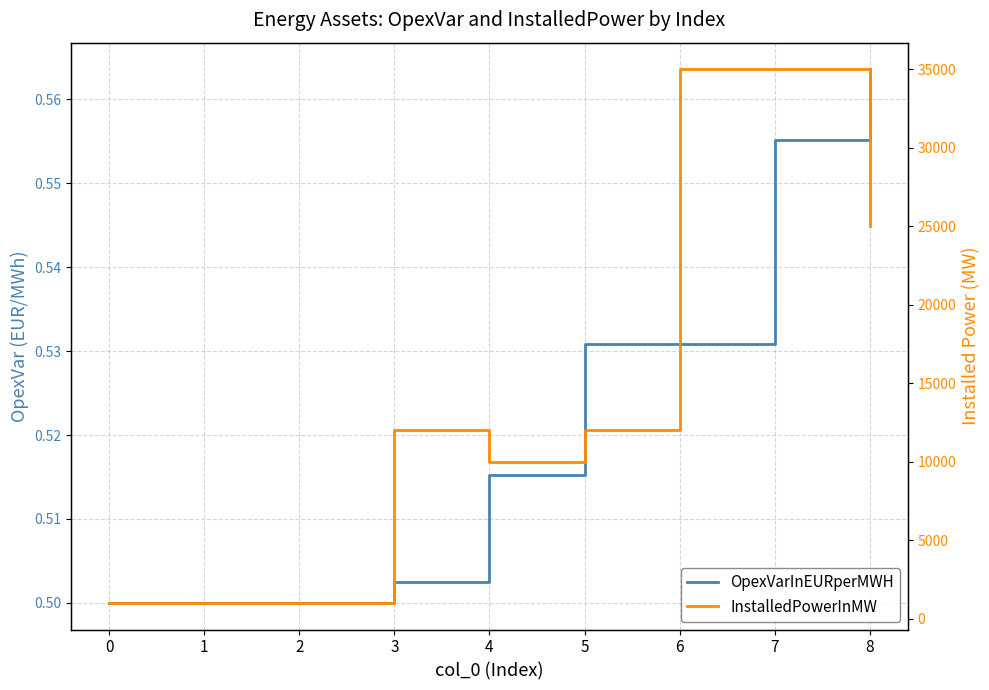

Rank the series at 7 from lowest to highest value.

OpexVarInEURperMWH, InstalledPowerInMW